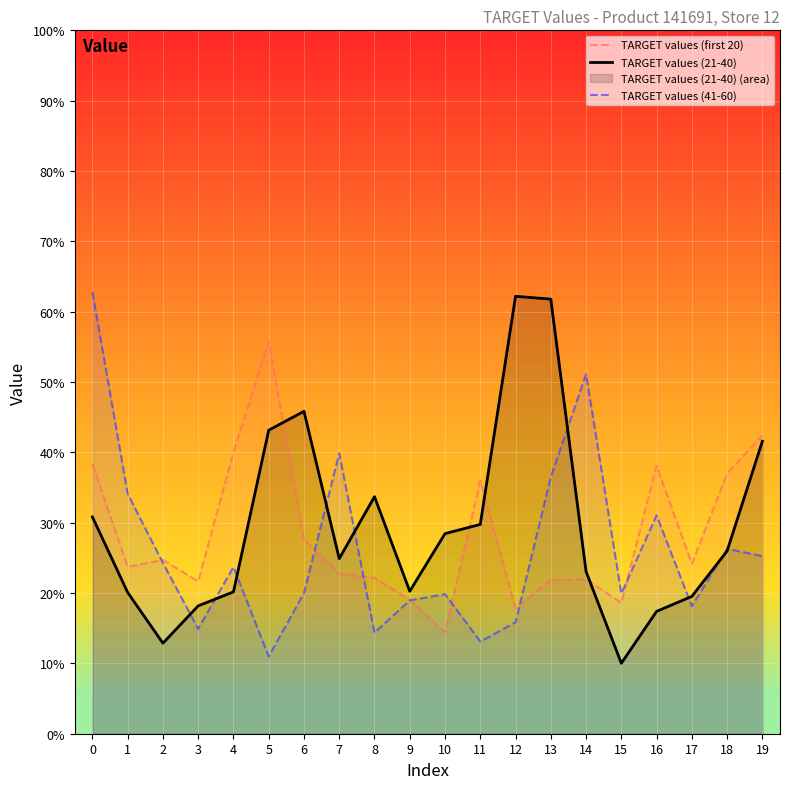

The value of TARGET values (41-60) at 2 is 39.1. True or false?

False